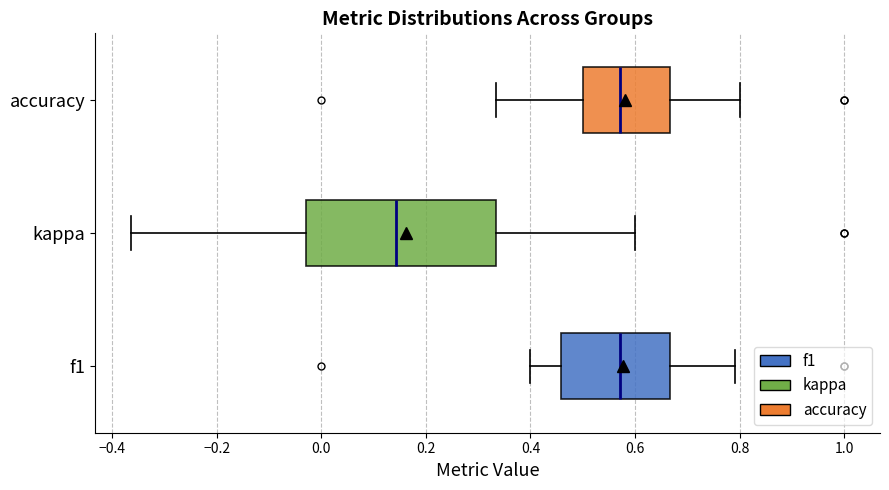

Which box is the widest, from its left edge to its right edge?

kappa